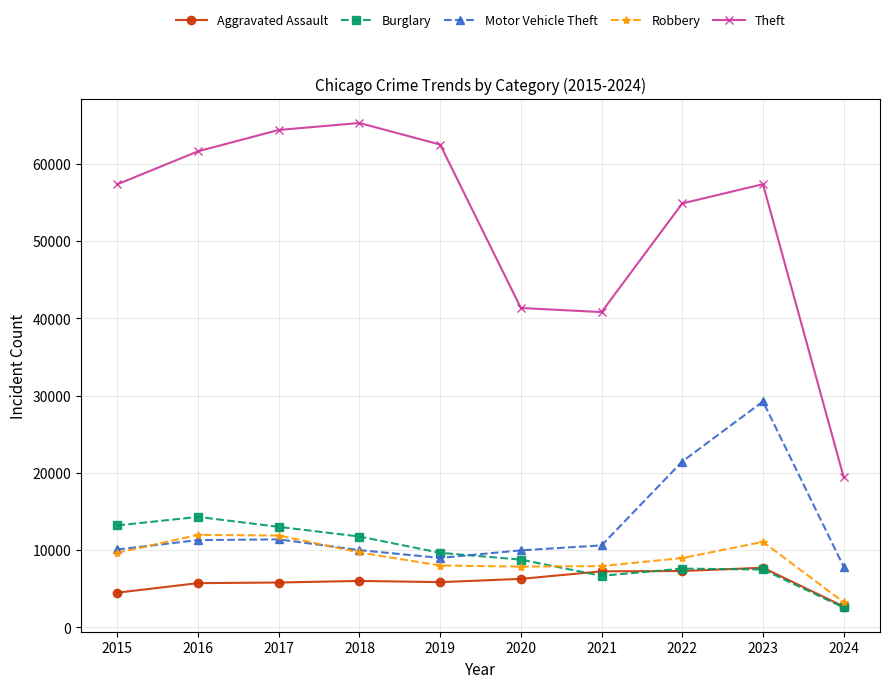

Which category has the highest value across all series?

2018